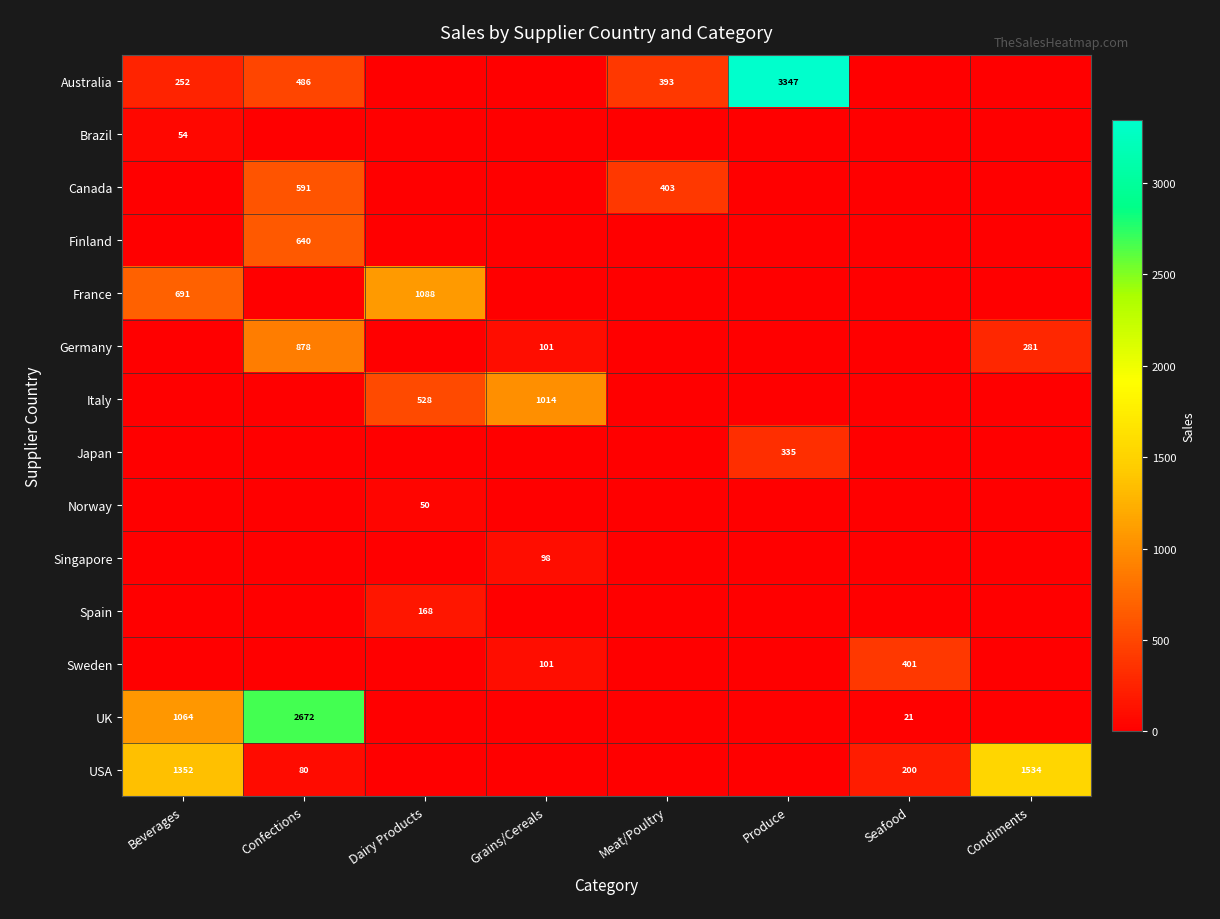

The Finland series shows 0.0 at Seafood. True or false?

True